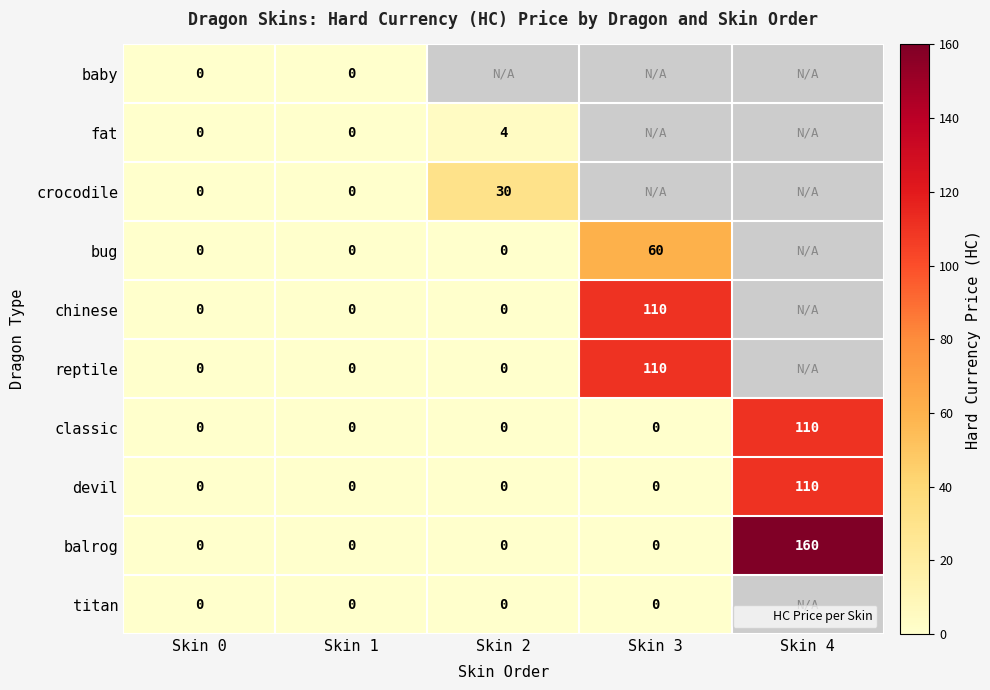

Which series has the largest total across all categories?

balrog